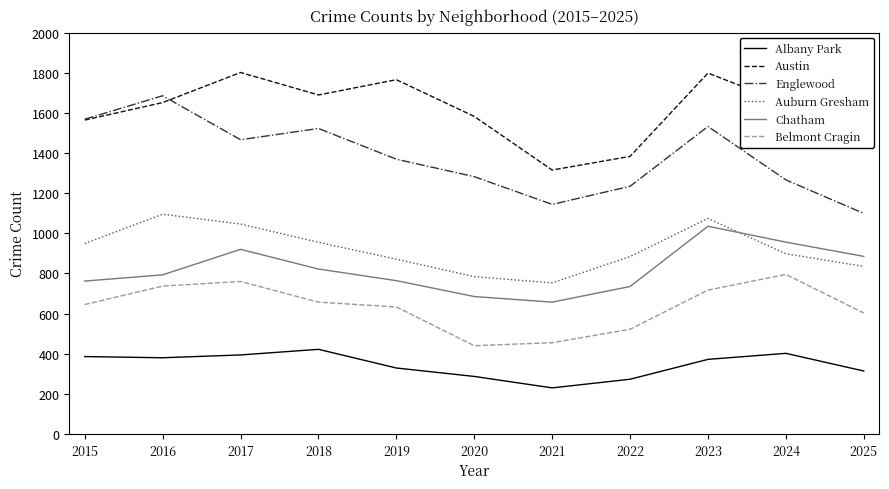

Is the value of Belmont Cragin at 2016 greater than the value of Auburn Gresham at 2021?

No